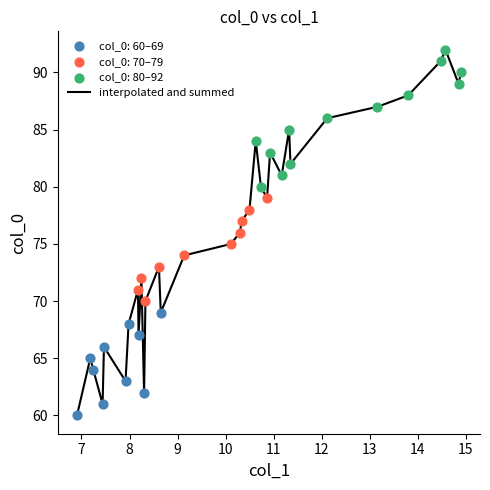

What is the minimum value shown in the chart?

60